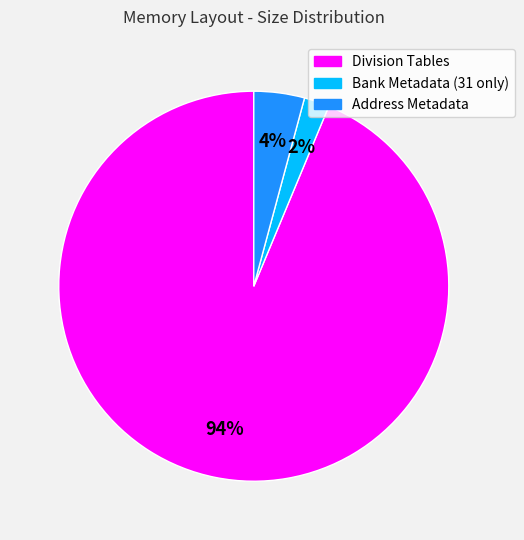

Is the sum of Bank Metadata (31 only) and Division Tables greater than half?

Yes